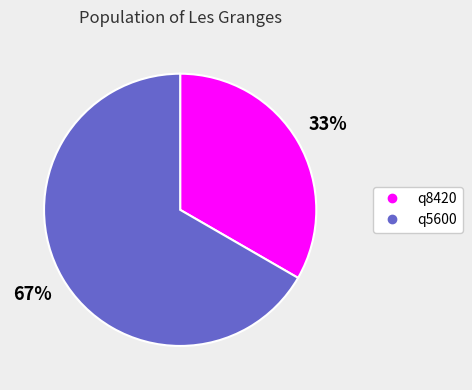

Does any single category account for the majority?

Yes